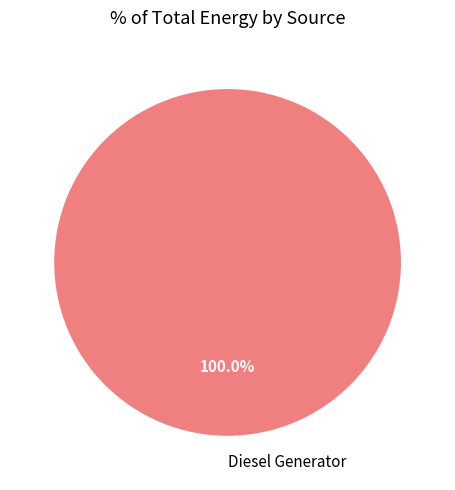

Which slice represents more than half of the pie?

Diesel Generator